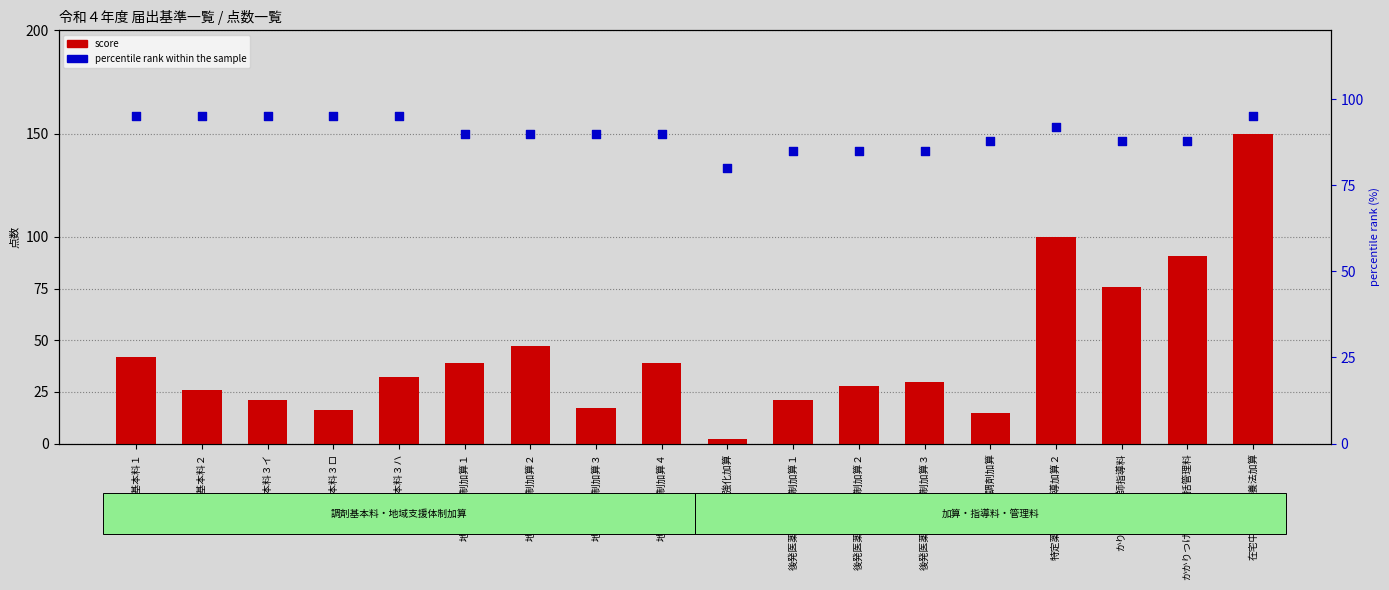

What are all the series names shown in the legend?

score, percentile rank within the sample